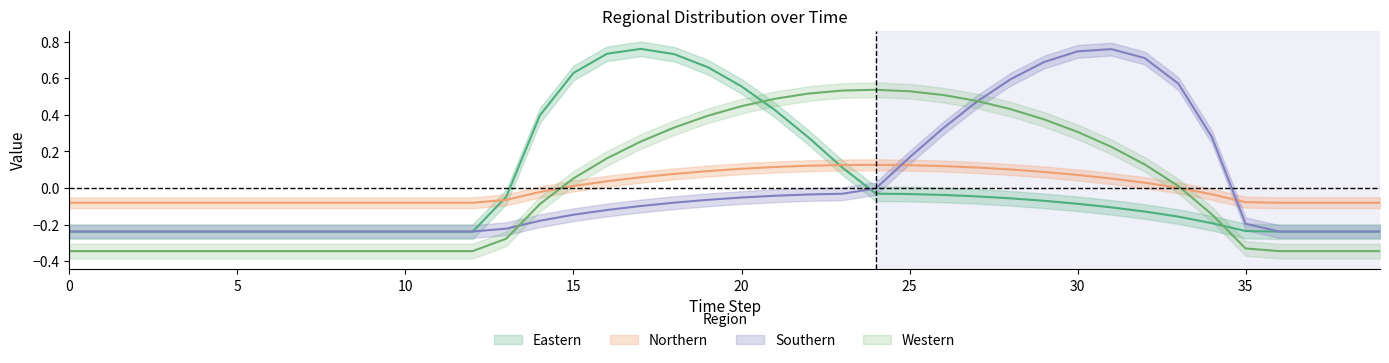

Reading left to right, extract all data points from this chart.

Eastern: -0.2	-0.2	-0.2	-0.2	-0.2	-0.2	-0.2	-0.2	-0.2	-0.2	-0.2	-0.2	-0.2	-0.0	0.4	0.6	0.7	0.8	0.7	0.7	0.6	0.4	0.3	0.1	-0.0	-0.0	-0.0	-0.0	-0.1	-0.1	-0.1	-0.1	-0.1	-0.2	-0.2	-0.2	-0.2	-0.2	-0.2	-0.2
Northern: -0.1	-0.1	-0.1	-0.1	-0.1	-0.1	-0.1	-0.1	-0.1	-0.1	-0.1	-0.1	-0.1	-0.1	-0.0	0.0	0.0	0.1	0.1	0.1	0.1	0.1	0.1	0.1	0.1	0.1	0.1	0.1	0.1	0.1	0.1	0.1	0.0	0.0	-0.0	-0.1	-0.1	-0.1	-0.1	-0.1
Southern: -0.2	-0.2	-0.2	-0.2	-0.2	-0.2	-0.2	-0.2	-0.2	-0.2	-0.2	-0.2	-0.2	-0.2	-0.2	-0.1	-0.1	-0.1	-0.1	-0.1	-0.1	-0.0	-0.0	-0.0	-0.0	0.2	0.3	0.5	0.6	0.7	0.7	0.8	0.7	0.6	0.3	-0.2	-0.2	-0.2	-0.2	-0.2
Western: -0.3	-0.3	-0.3	-0.3	-0.3	-0.3	-0.3	-0.3	-0.3	-0.3	-0.3	-0.3	-0.3	-0.3	-0.1	0.1	0.2	0.3	0.3	0.4	0.4	0.5	0.5	0.5	0.5	0.5	0.5	0.5	0.4	0.4	0.3	0.2	0.1	0.0	-0.1	-0.3	-0.3	-0.3	-0.3	-0.3